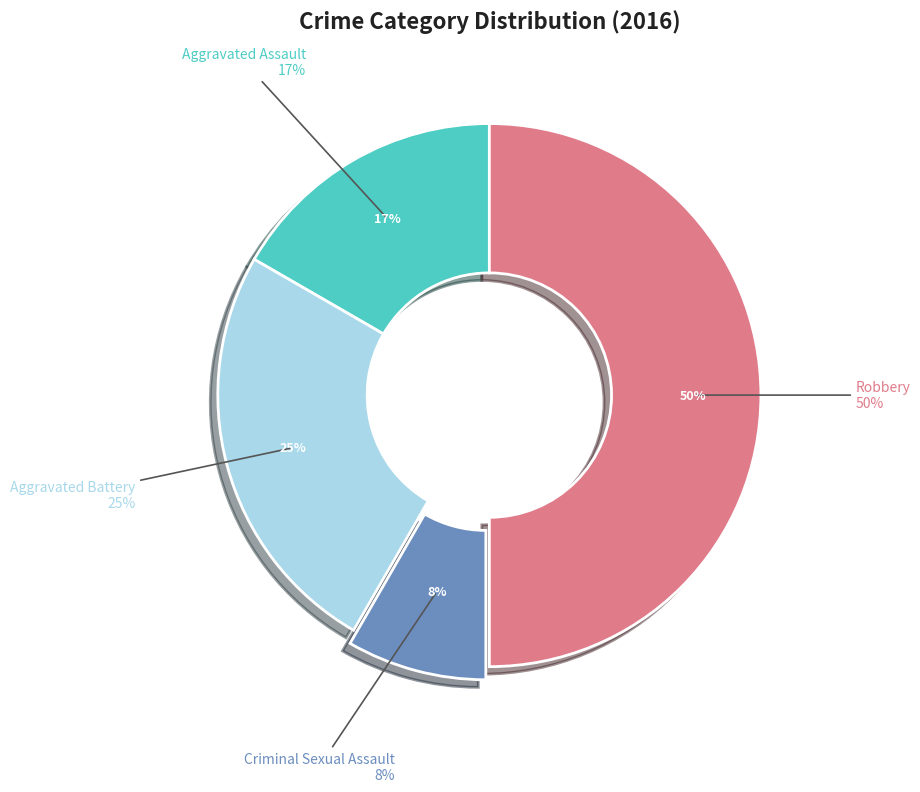

Is there a majority slice in this chart?

No